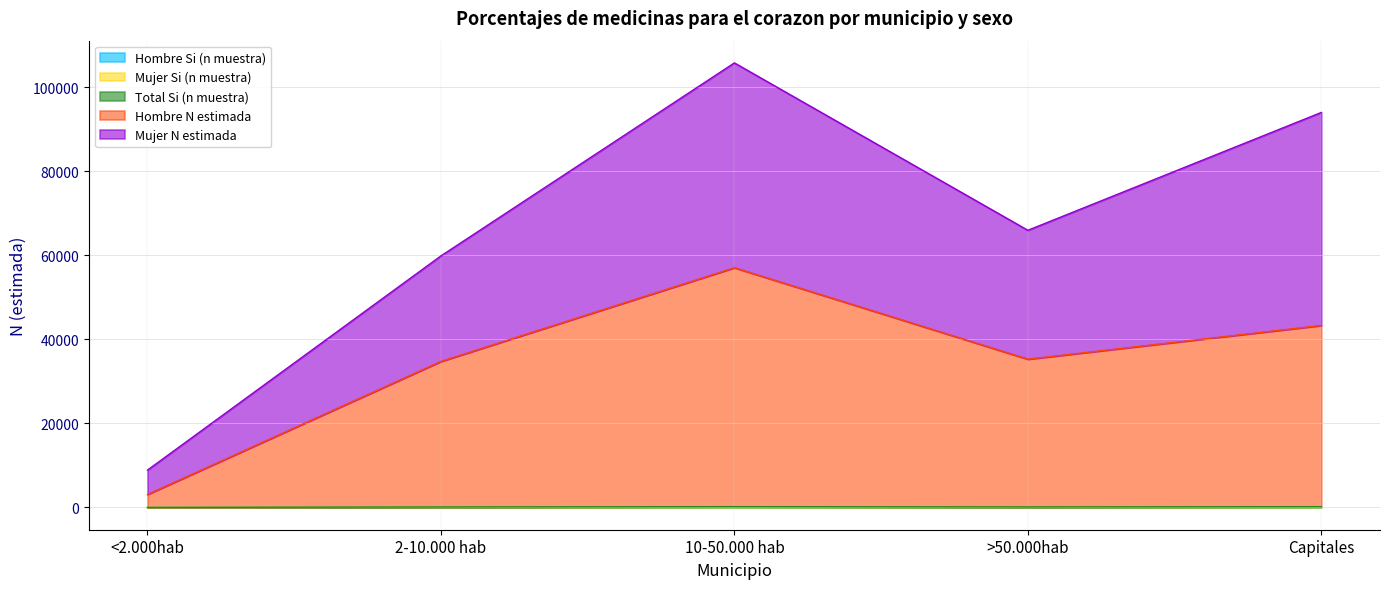

Read the Hombre N estimada value at Capitales.

43302